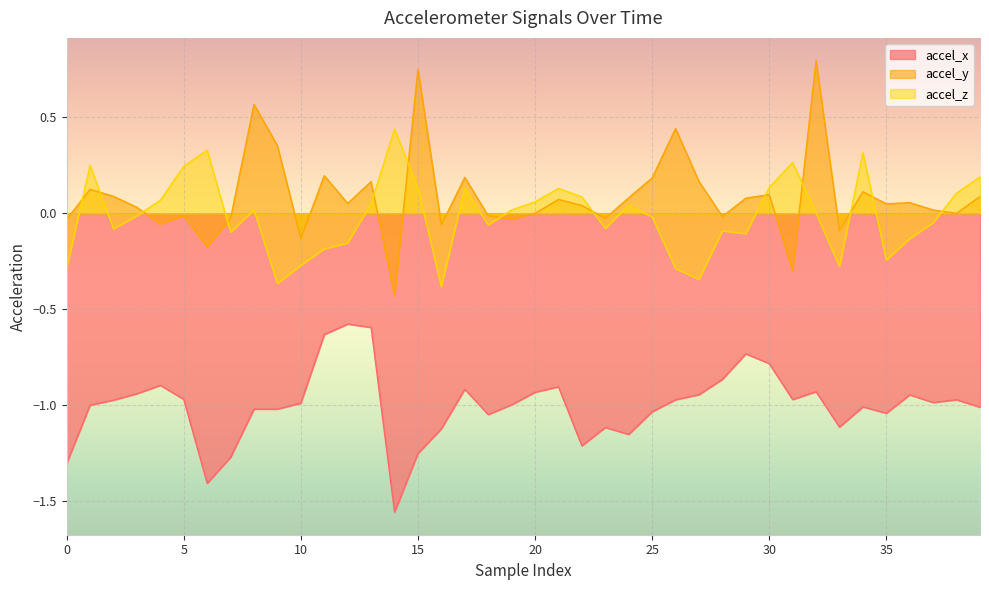

How many times do accel_z and accel_y cross each other?

13